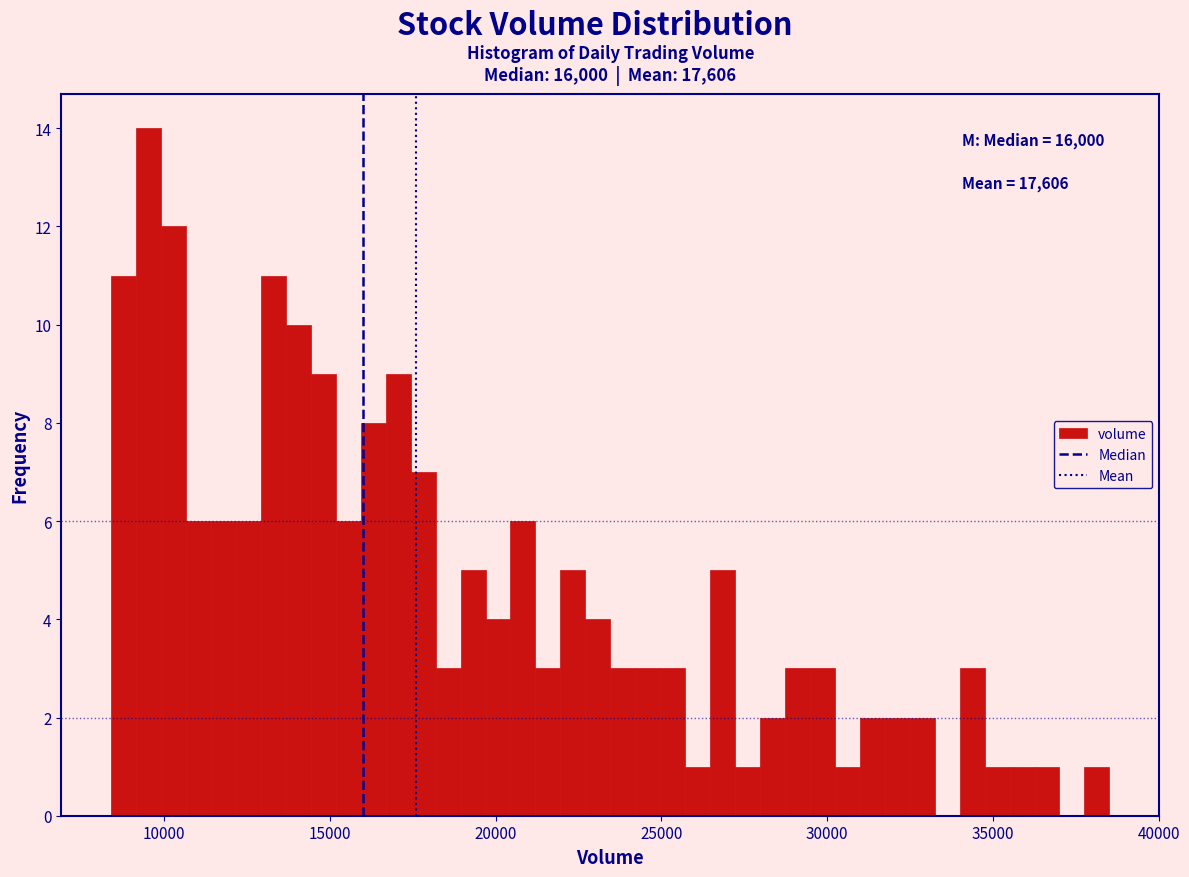

Around what value on the x-axis is the tallest bar? Give the approximate position of its centre, as read against the axis.

9500